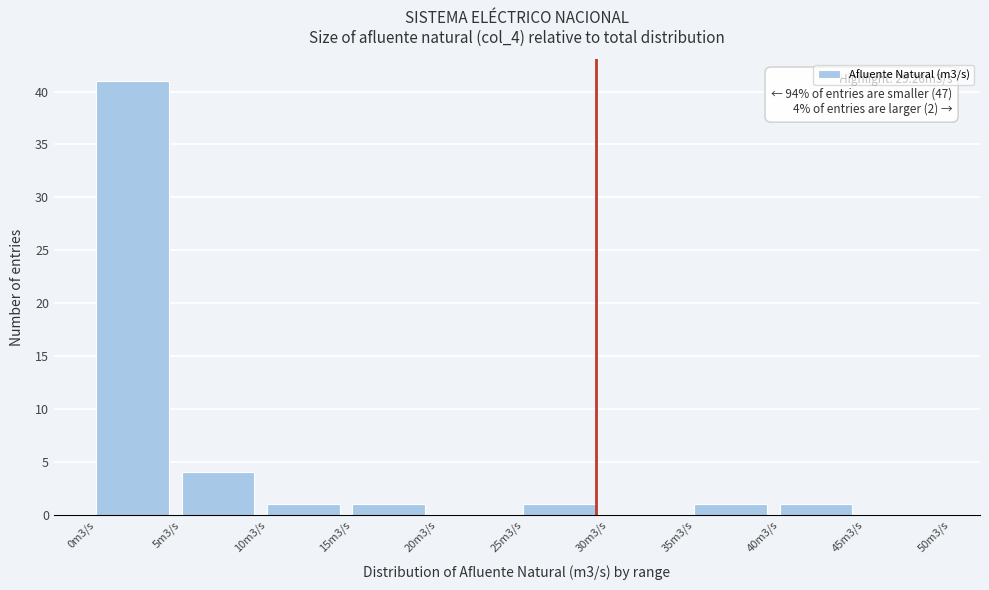

Reading left to right, list all the values displayed in this chart.

0m3/s=41	5m3/s=4	10m3/s=1	15m3/s=1	20m3/s=0	25m3/s=1	30m3/s=0	35m3/s=1	40m3/s=1	45m3/s=0